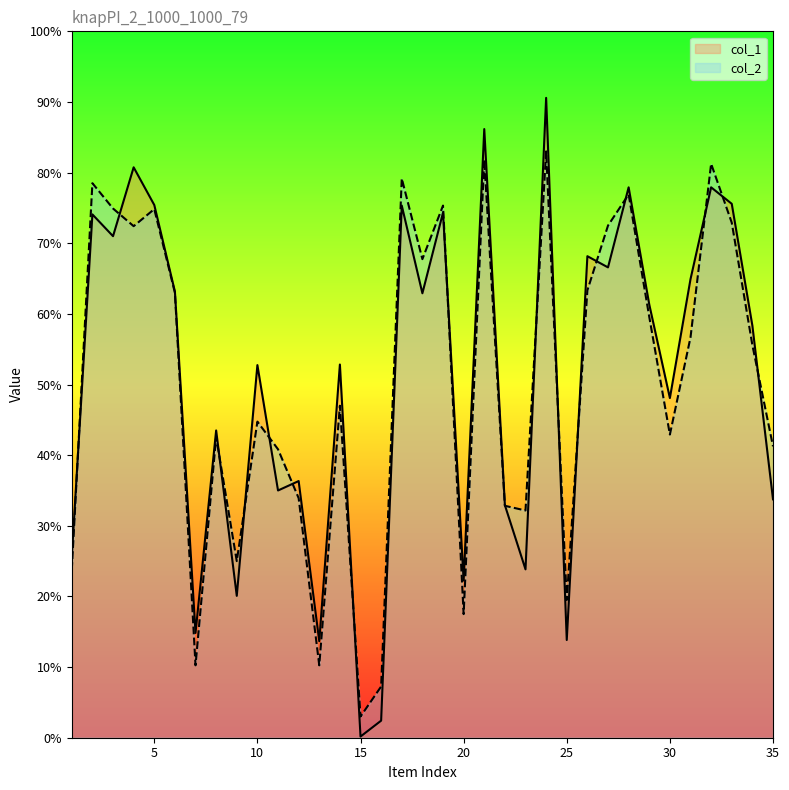

Reading left to right, list all the values displayed in this chart.

col_1: 1=307	2=889	3=852	4=969	5=905	6=758	7=178	8=522	9=241	10=633	11=420	12=436	13=164	14=634	15=2	16=29	17=904	18=755	19=892	20=267	21=1034	22=395	23=286	24=1087	25=166	26=818	27=799	28=935	29=736	30=577	31=779	32=935	33=907	34=700	35=405
col_2: 1=285	2=942	3=899	4=869	5=898	6=756	7=123	8=511	9=300	10=537	11=490	12=407	13=123	14=564	15=36	16=87	17=950	18=813	19=904	20=210	21=982	22=394	23=386	24=996	25=234	26=760	27=870	28=923	29=715	30=515	31=680	32=975	33=875	34=667	35=495